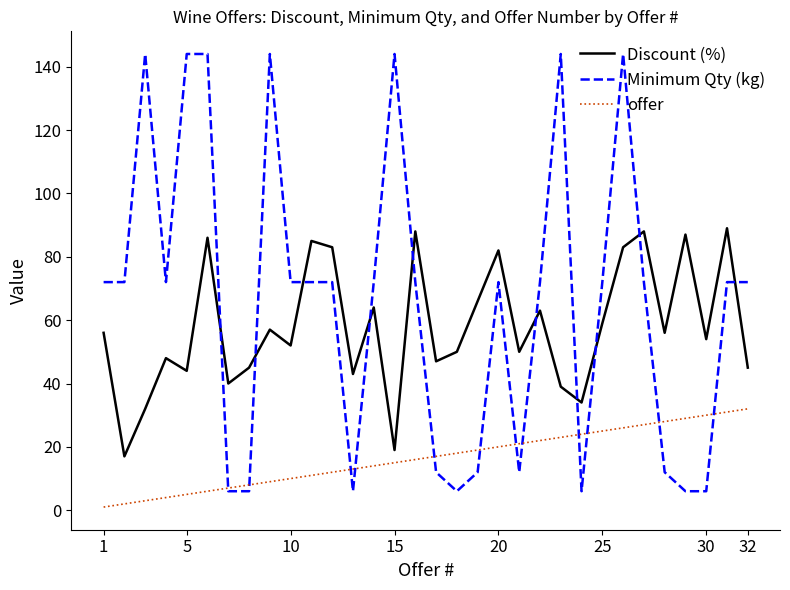

Rank the series by their maximum value, from lowest to highest.

offer, Discount (%), Minimum Qty (kg)